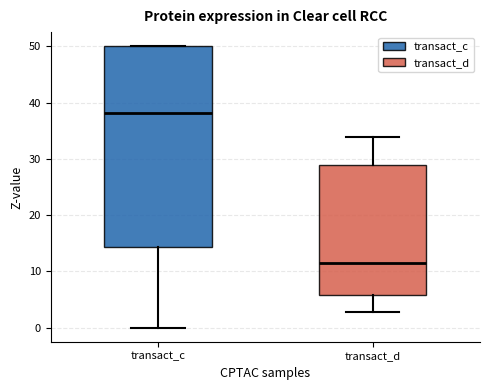

Where is the lower edge of the box for transact_d on the y-axis? The values are not printed on the chart, so give them approximately, as read against the axis.

6